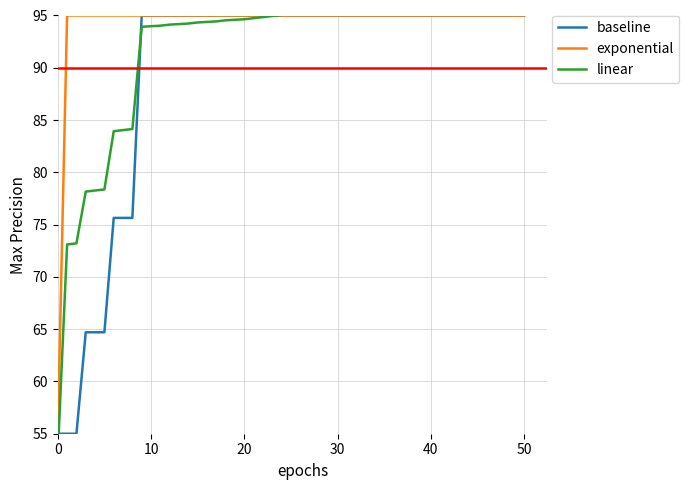

What are all the series names shown in the legend?

baseline, exponential, linear